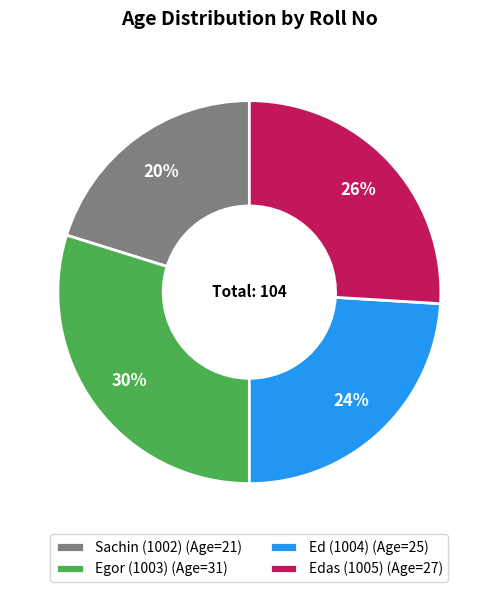

Is there any slice that represents more than half of the pie?

No